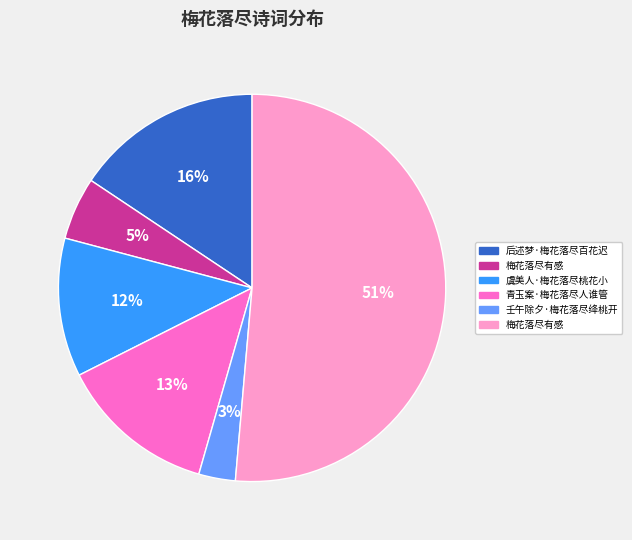

Is there any slice that represents more than half of the pie?

Yes